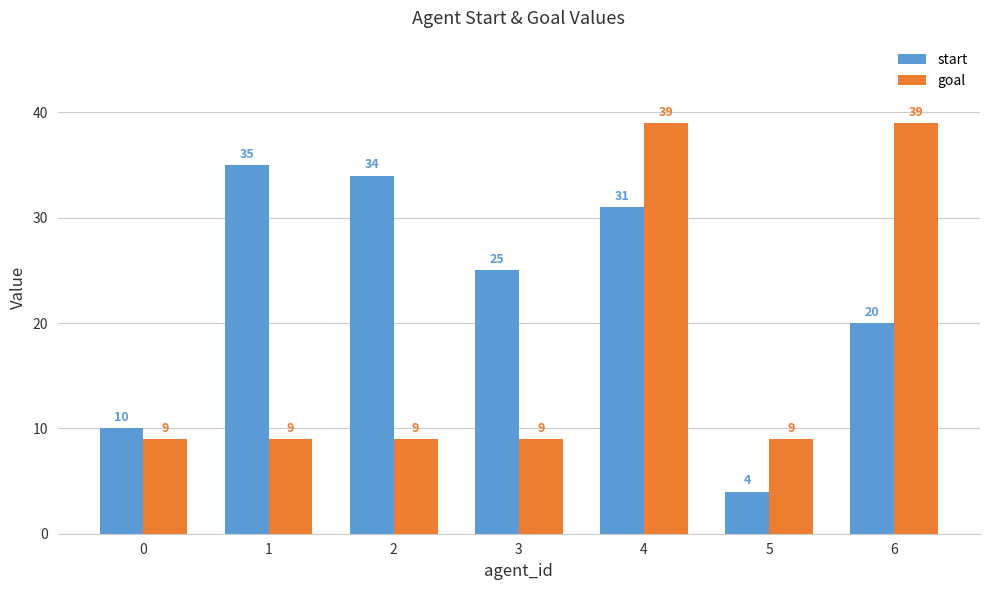

At which category is the sum across all series the highest?

4